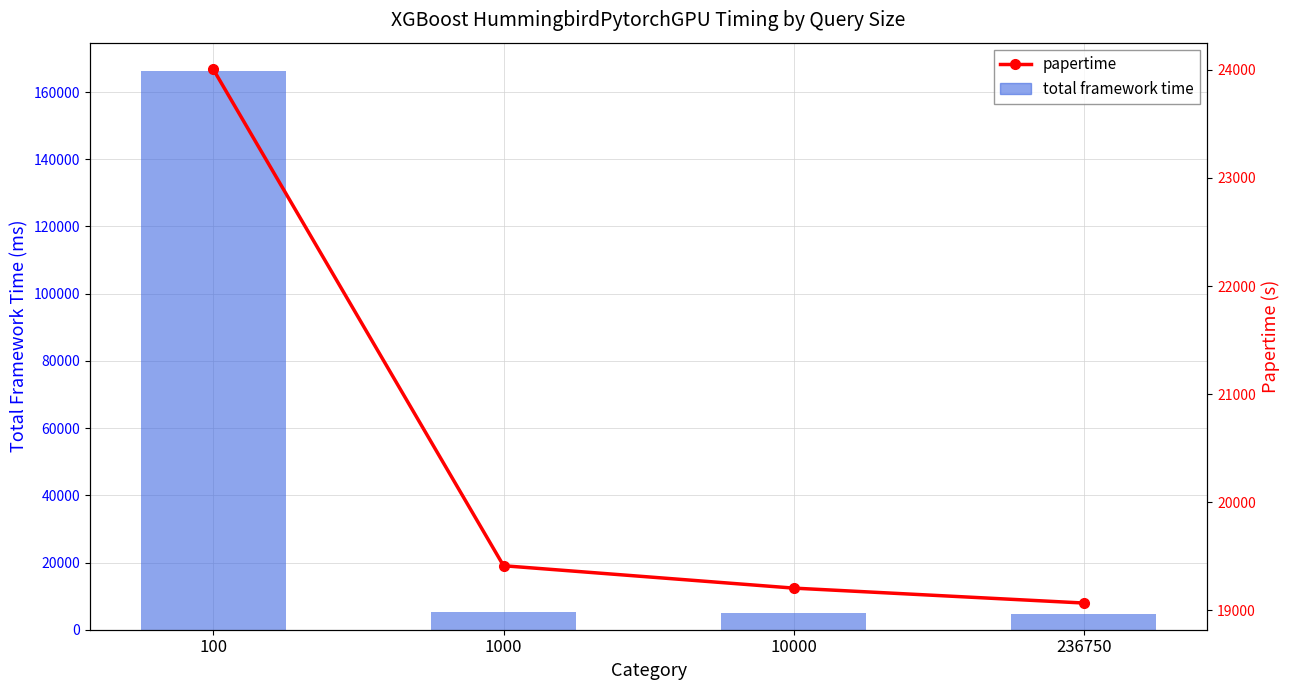

Reading right to left, list all the values displayed in this chart.

total framework time: 236750=4722.4	10000=4964.0	1000=5140.5	100=166376.0
papertime: 236750=19066.6	10000=19204.6	1000=19411.8	100=24004.6